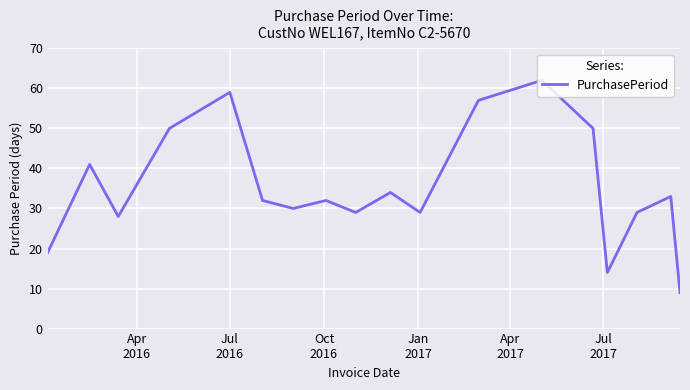

What is the difference between the second highest and minimum values?

50